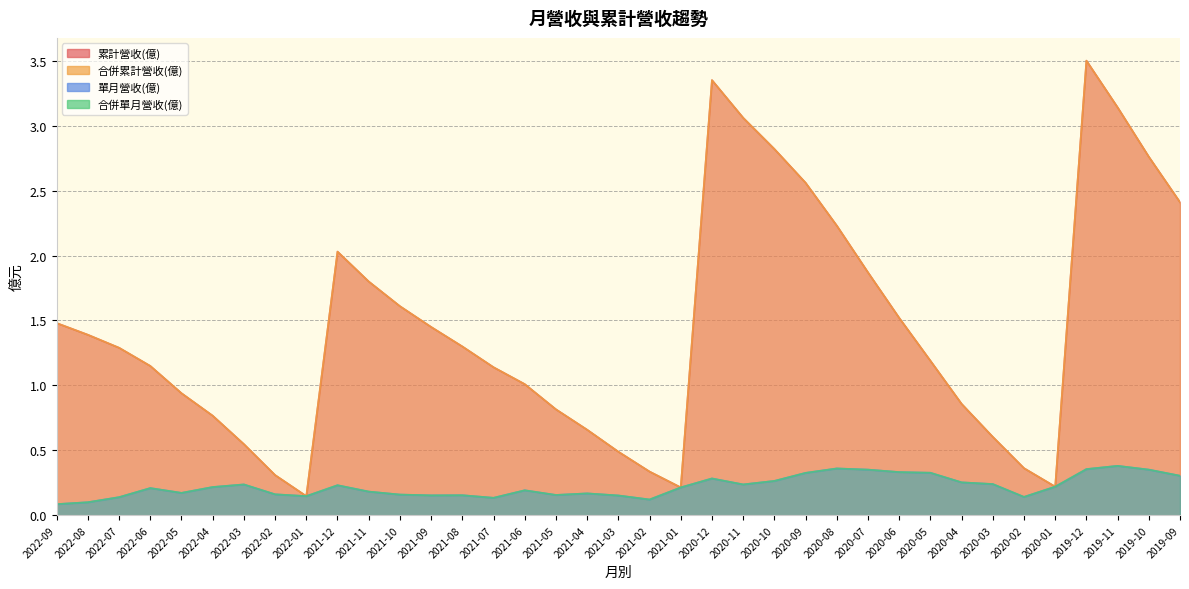

At which category does 合併累計營收(億) reach its first local peak?

2021-12